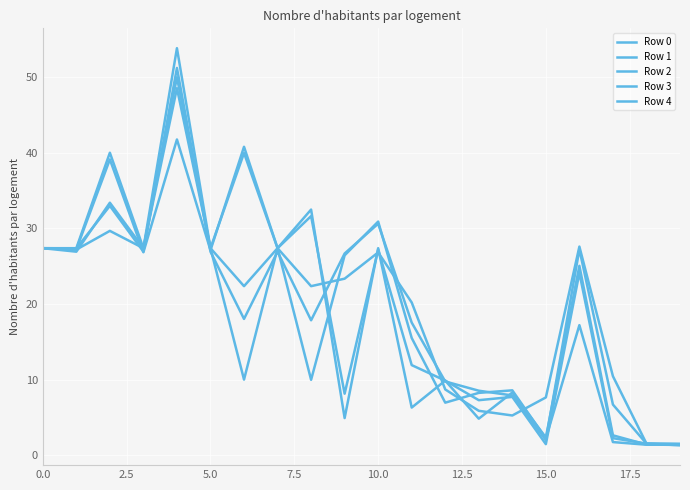

How many lines are shown in the chart?

5